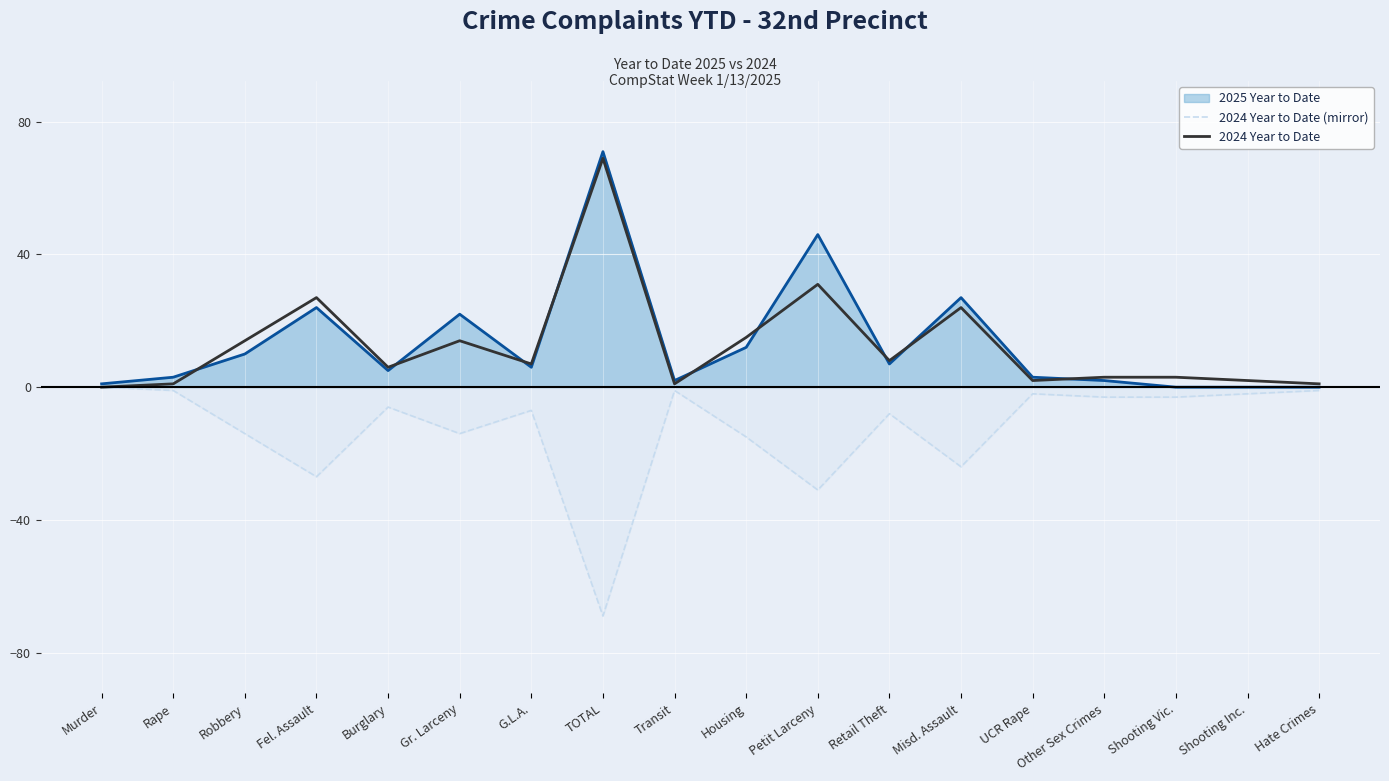

What is the minimum value shown in the chart?

-69